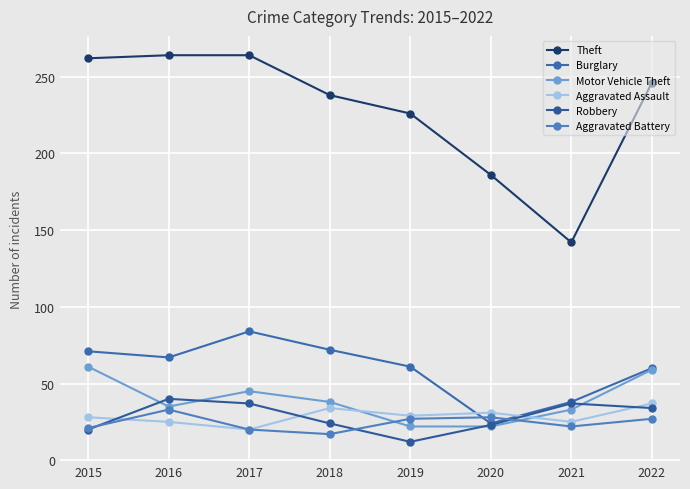

How many categories are shown in the chart?

8